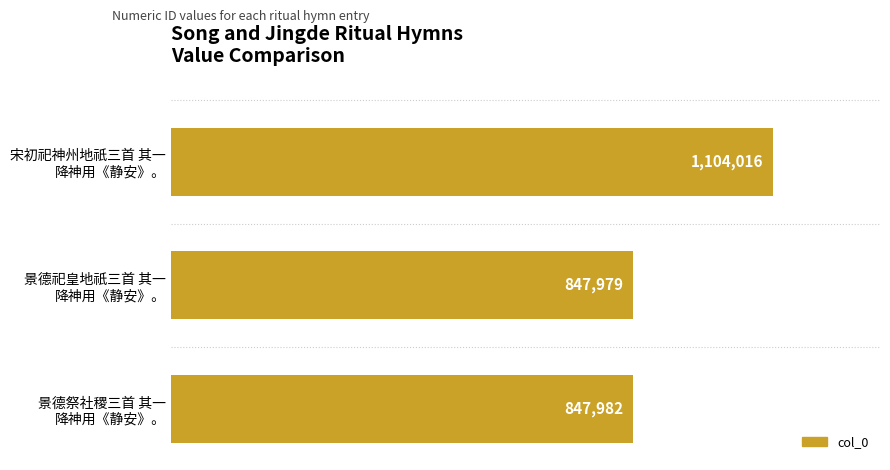

What is the sum of all values?

2799977